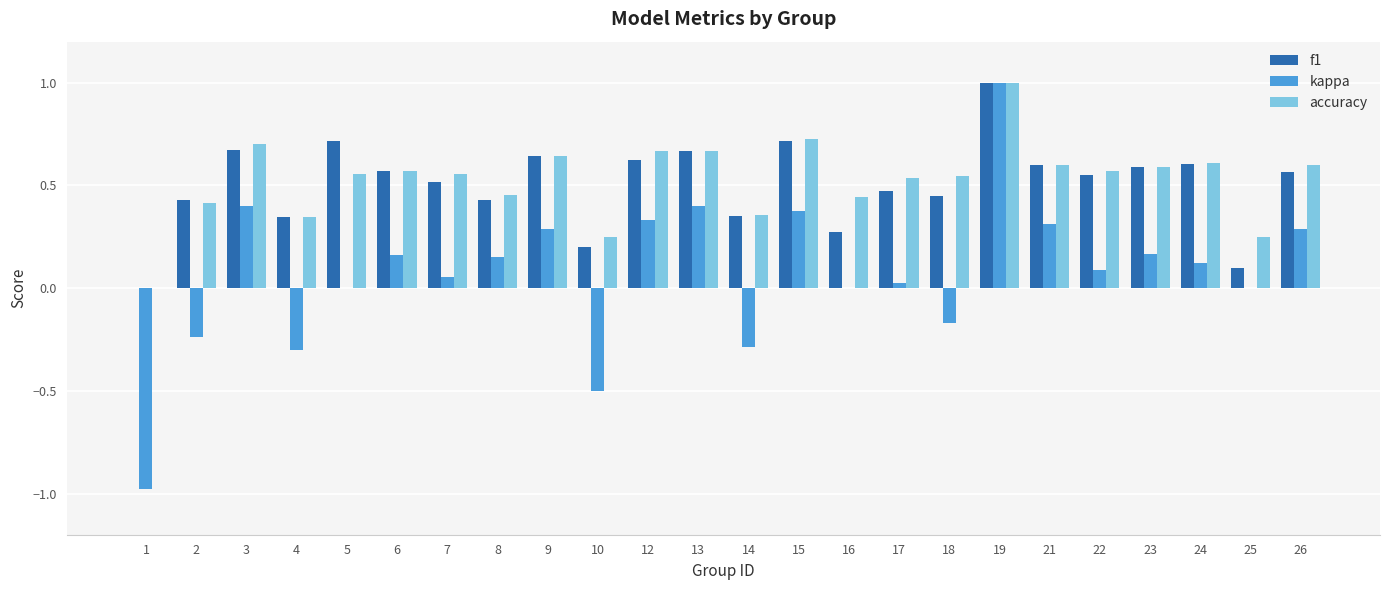

Count the f1 values in the range 0 to 1.

24